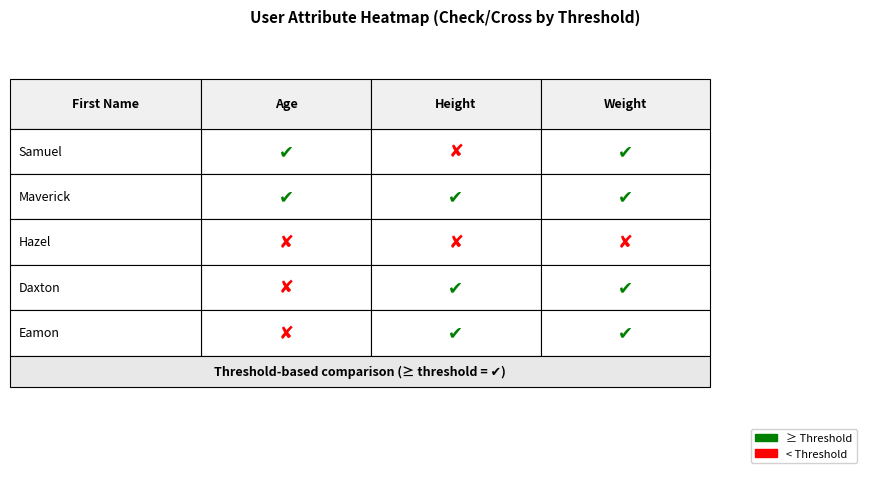

At which category is the sum across all series the highest?

Maverick